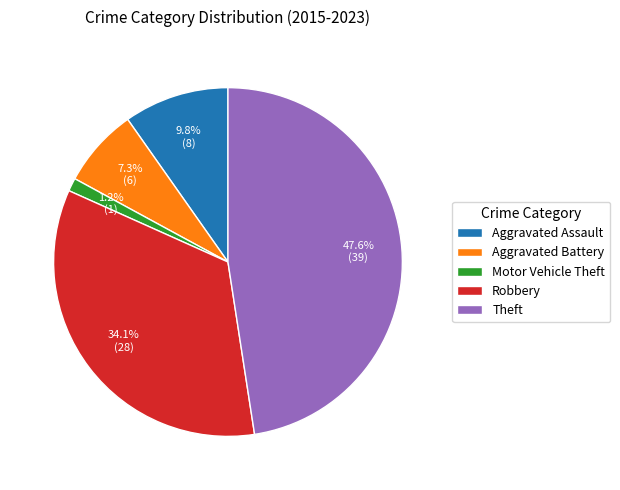

What is the ratio of the value at Robbery to the value at Theft?

0.7